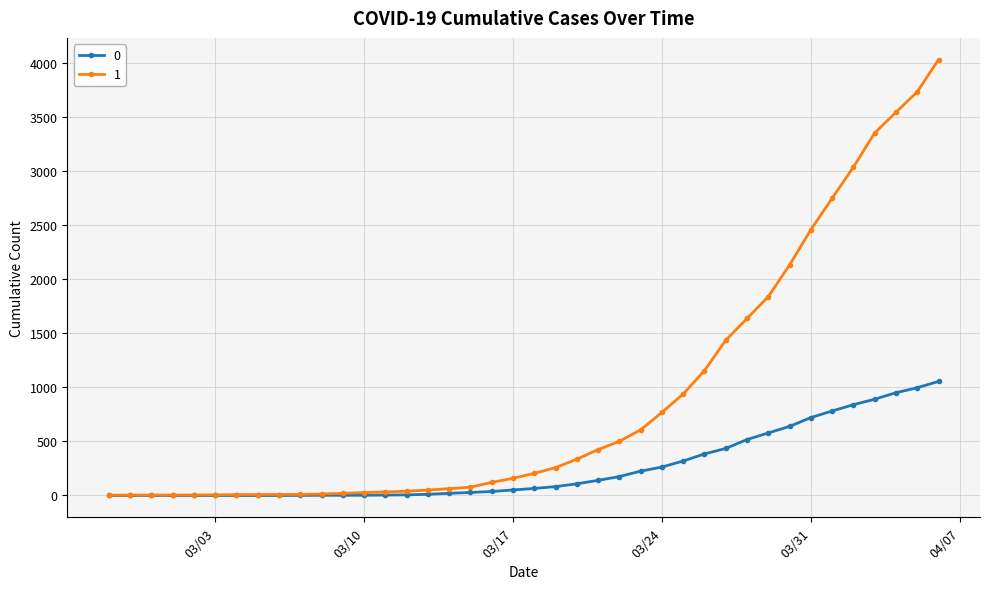

Rank the series by their maximum value, from highest to lowest.

1, 0